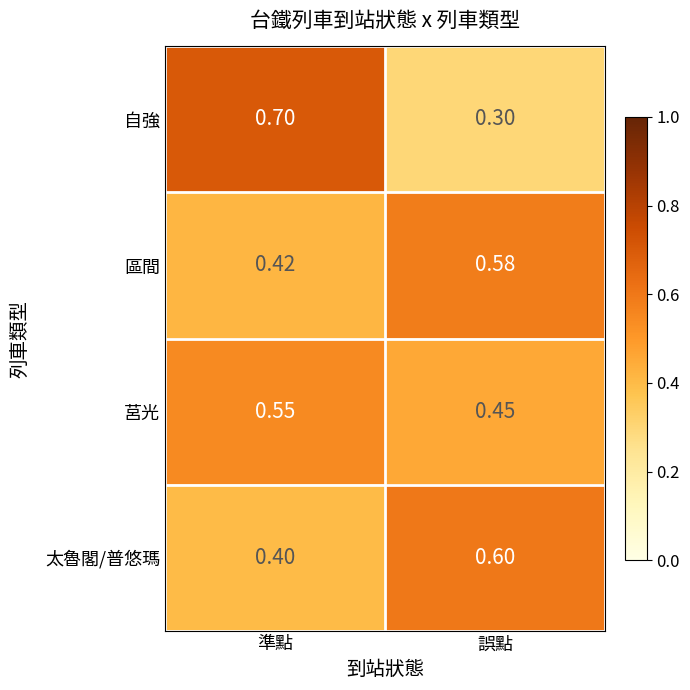

At which category is the sum across all series the highest?

準點